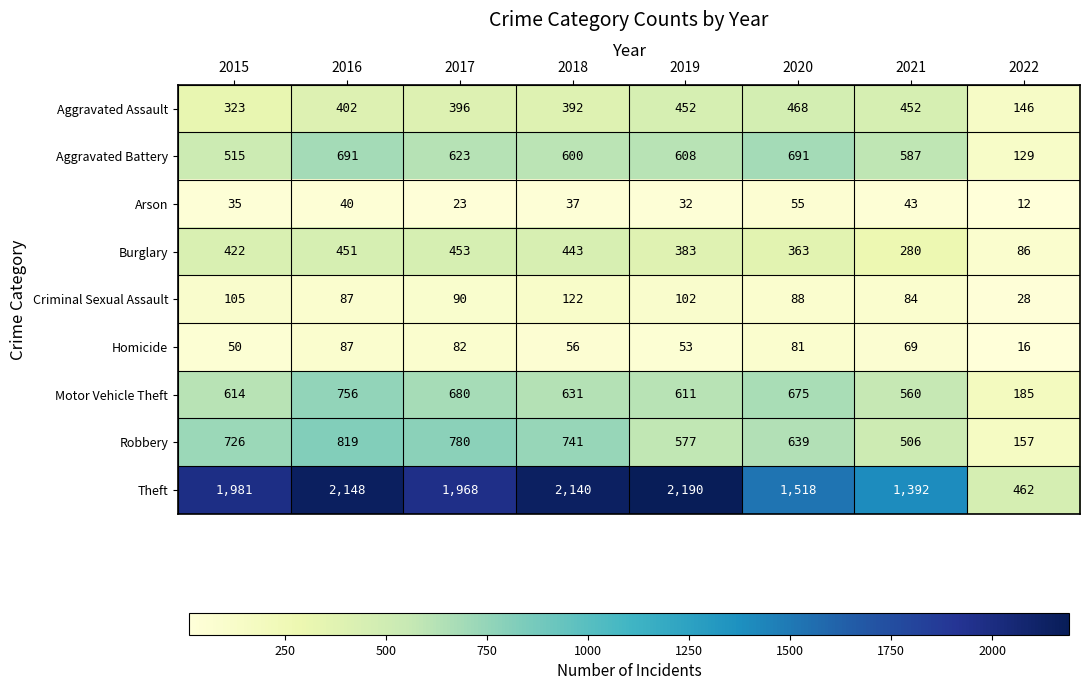

At which category does the chart reach its minimum across all series?

2022